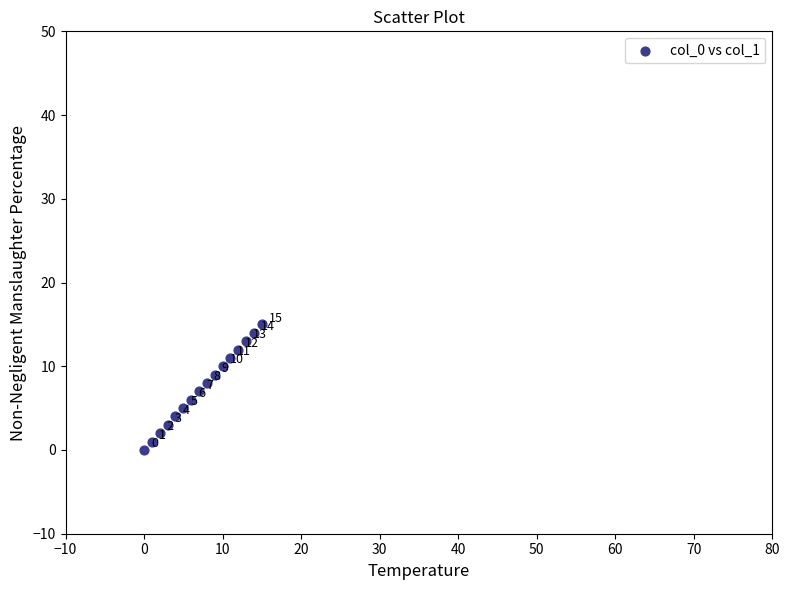

What Y value in the scatter plot is closest to 7?

7